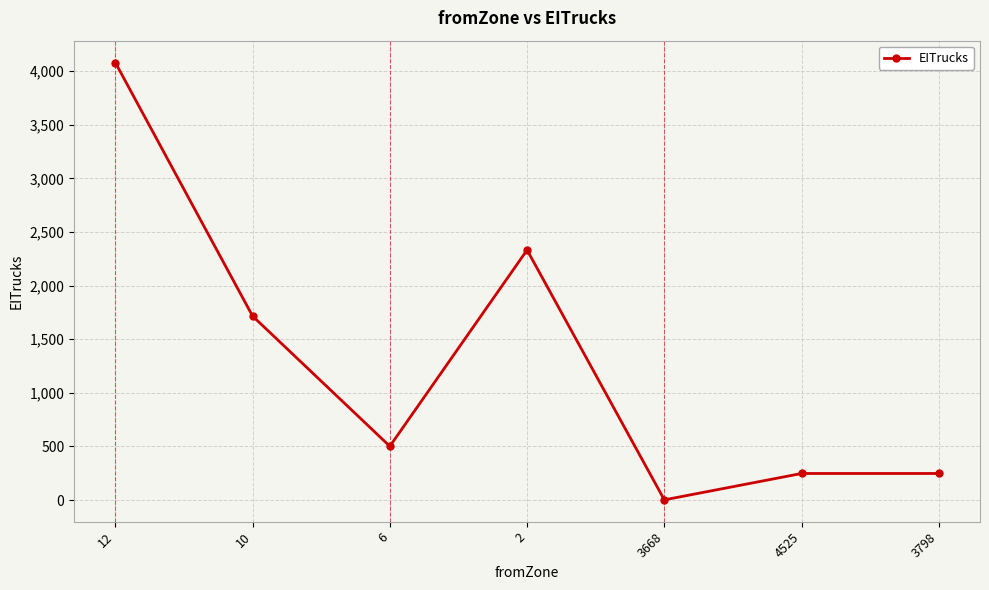

Reading left to right, what are all the values shown in this chart?

12=4080.3	10=1715.9	6=501.6	2=2332.0	3668=1.7	4525=247.7	3798=247.7